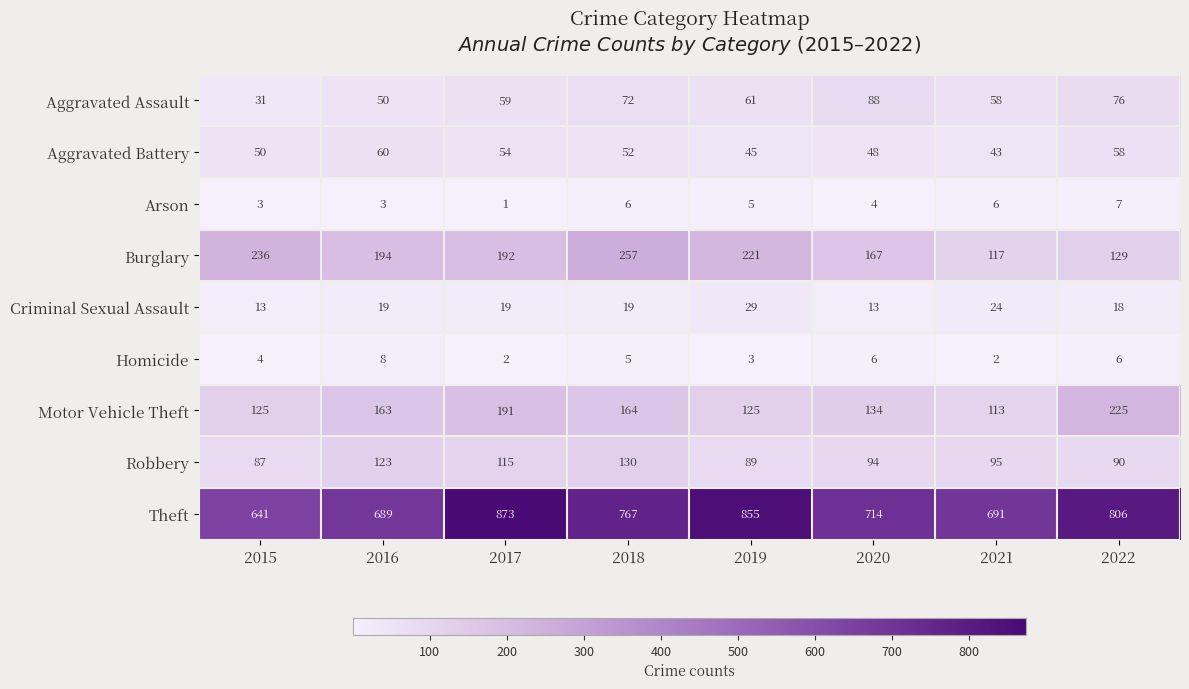

At which category does the chart reach its minimum across all series?

2017